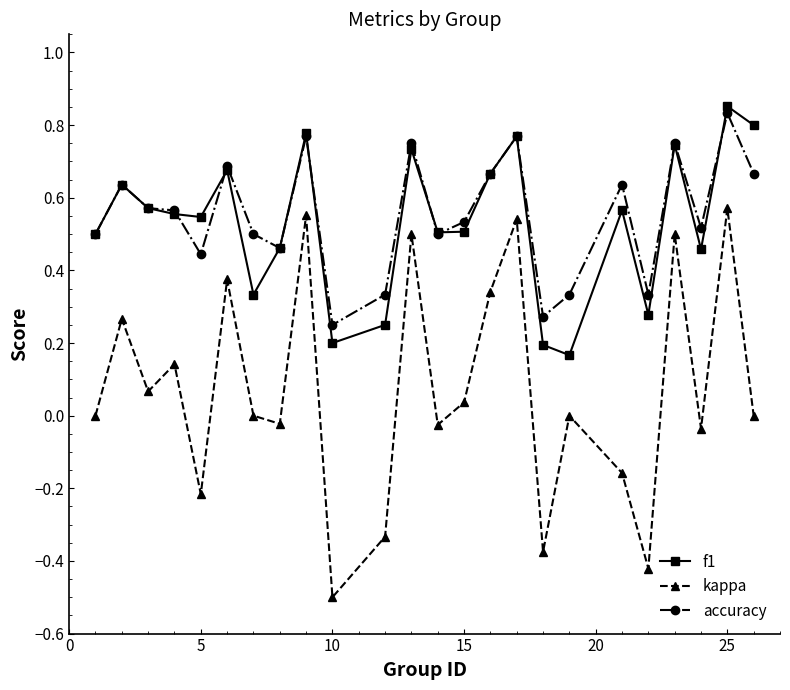

How many interior local valleys does the f1 series have?

7